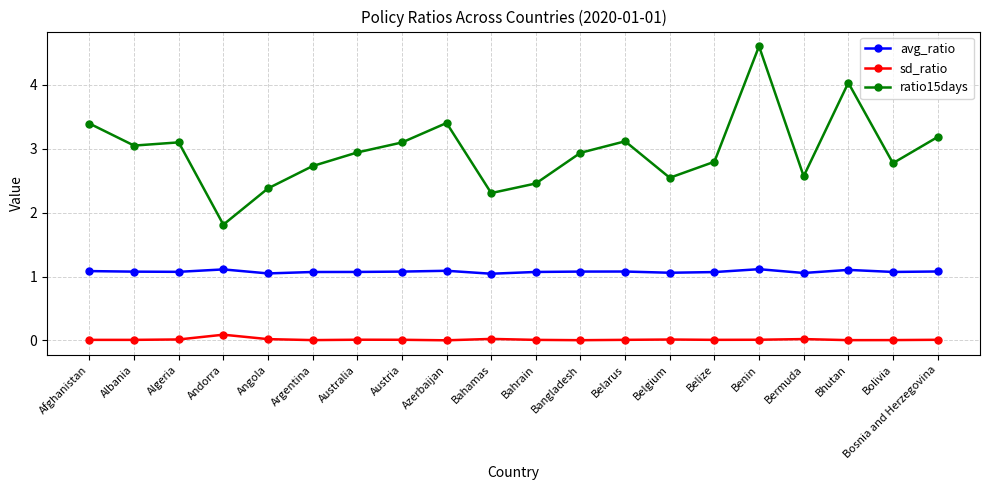

Is the value of sd_ratio at Austria greater than the value of ratio15days at Belarus?

No